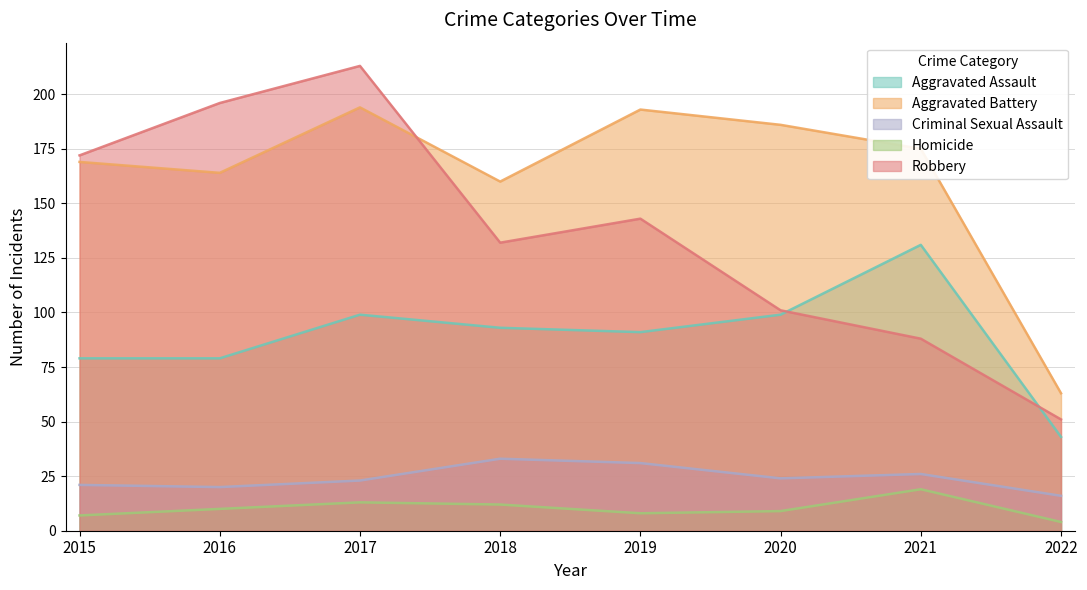

What is the maximum value for Robbery?

213